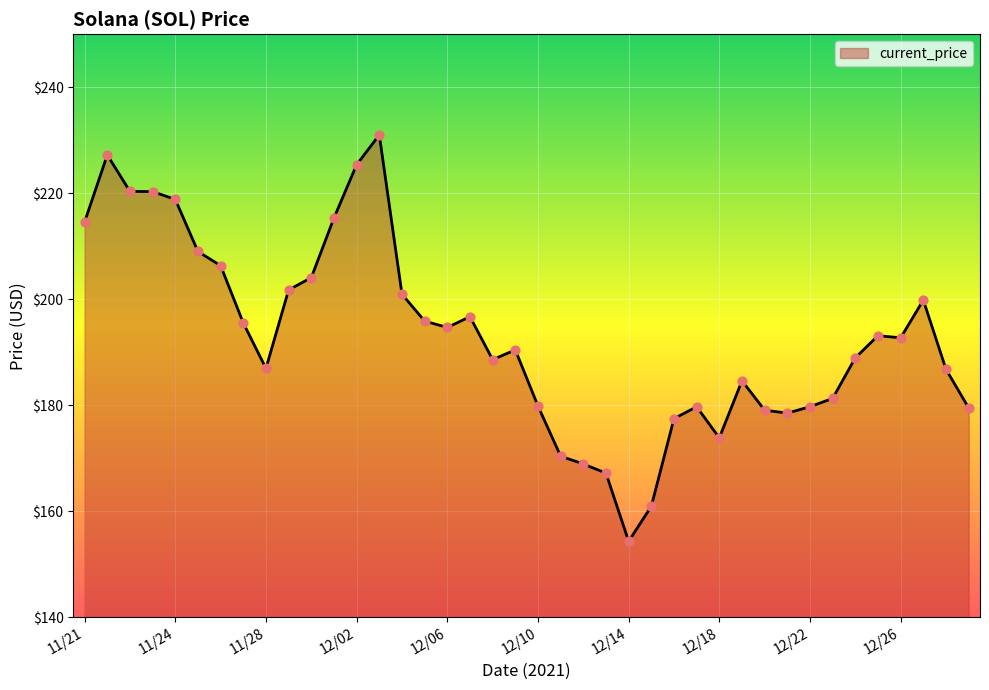

What is the greatest value displayed?

231.0